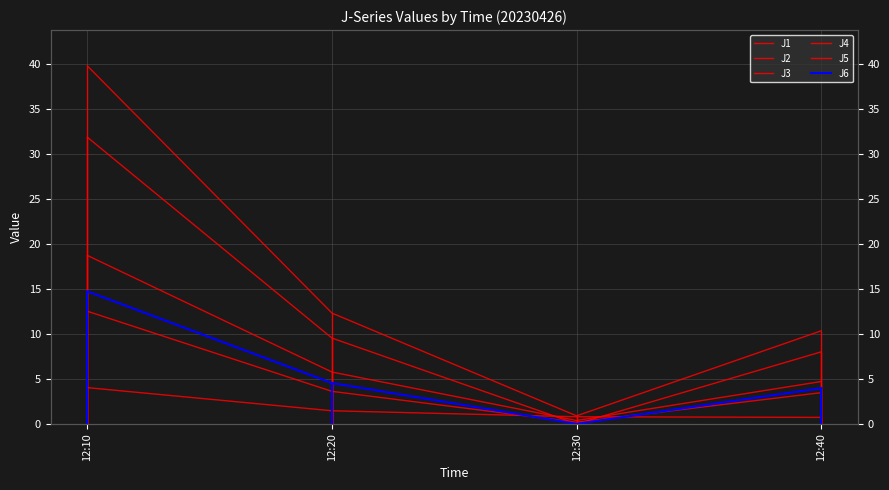

How many intersections are there between J5 and J2?

2